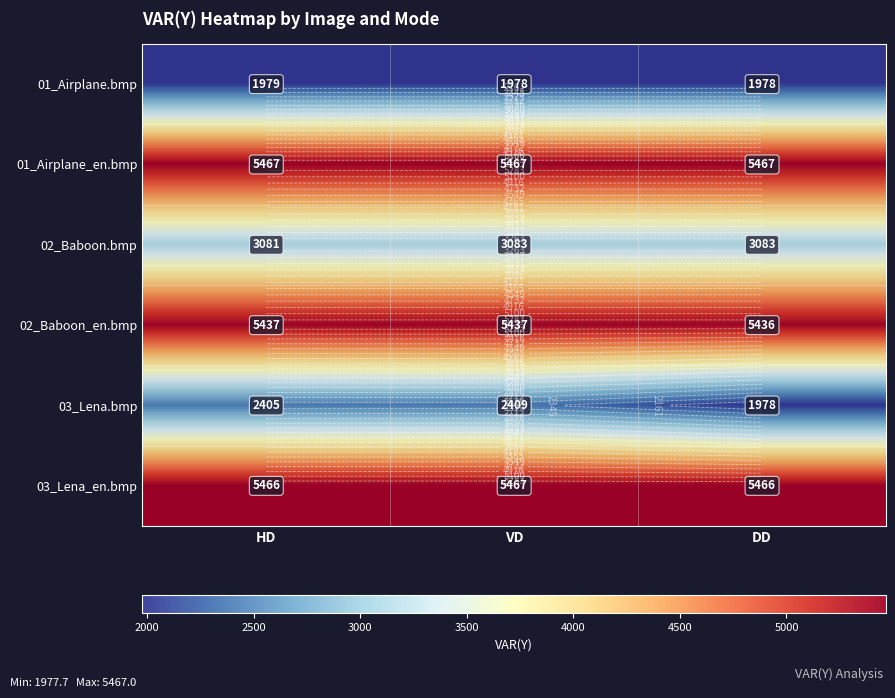

Which series has the largest total across all categories?

01_Airplane_en.bmp